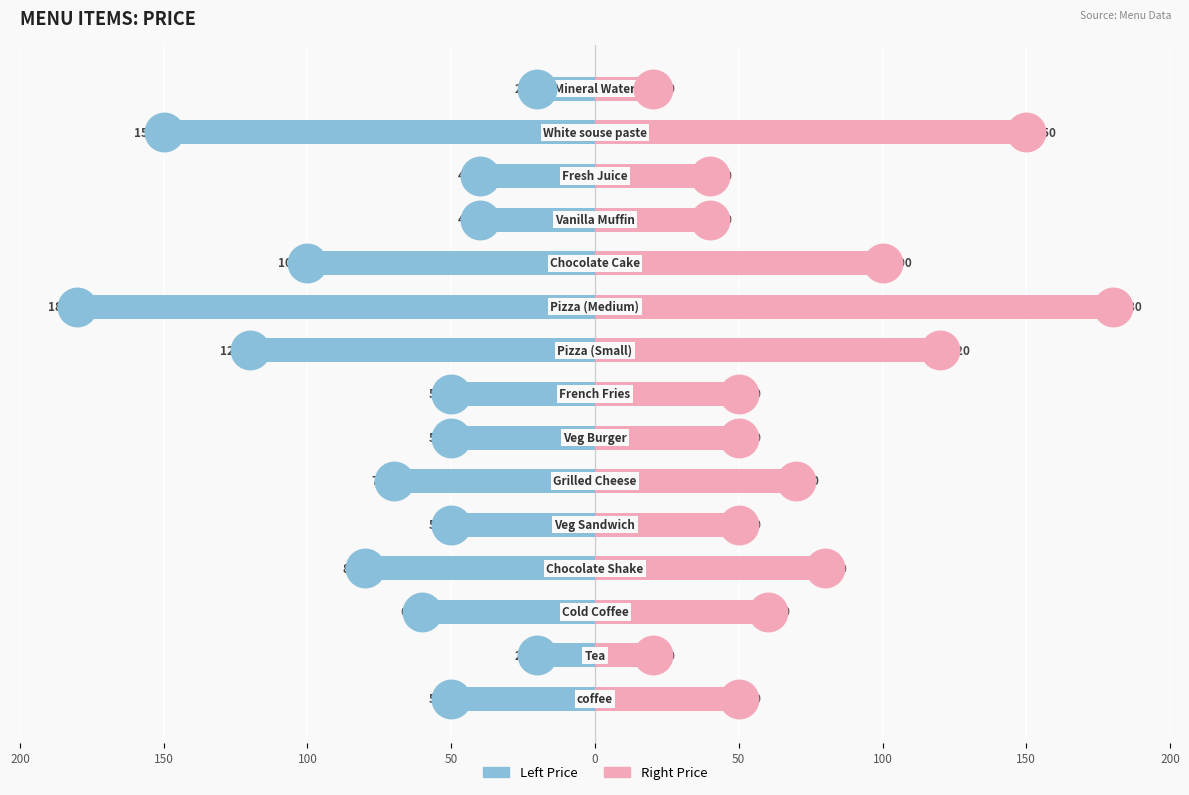

At how many categories does at least one series exceed -93?

15